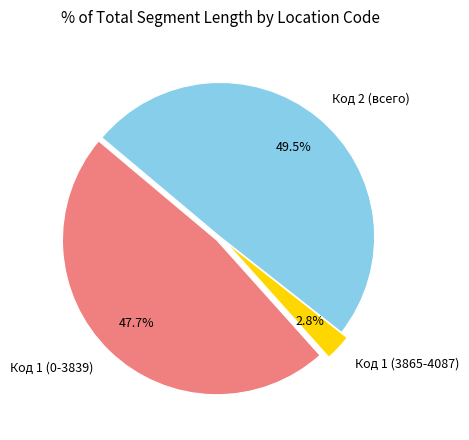

Which has a higher value, Код 1 (0-3839) or Код 1 (3865-4087)?

Код 1 (0-3839)